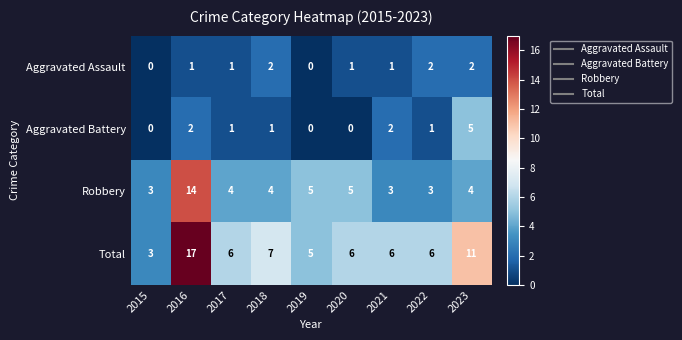

What is the maximum value shown in the chart?

17